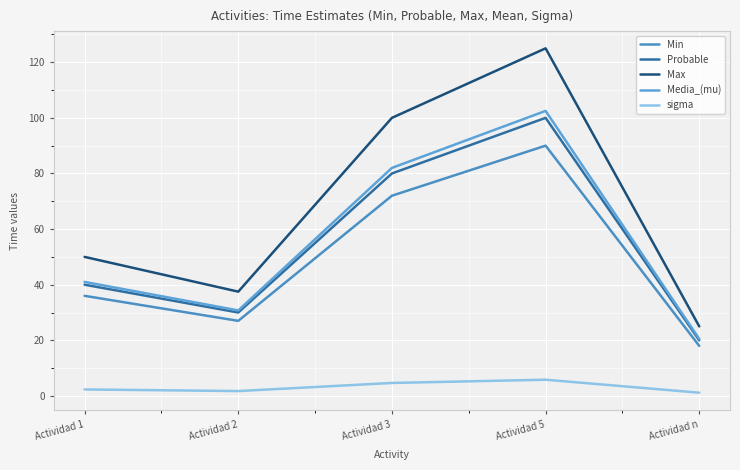

How many lines are shown in the chart?

5